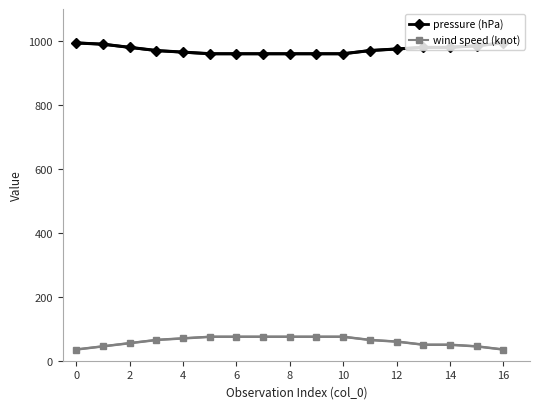

True or false: wind speed (knot) and pressure (hPa) intersect in this chart.

False